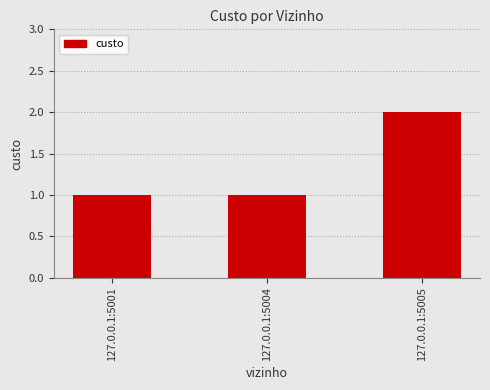

How many categories are shown in the chart?

3